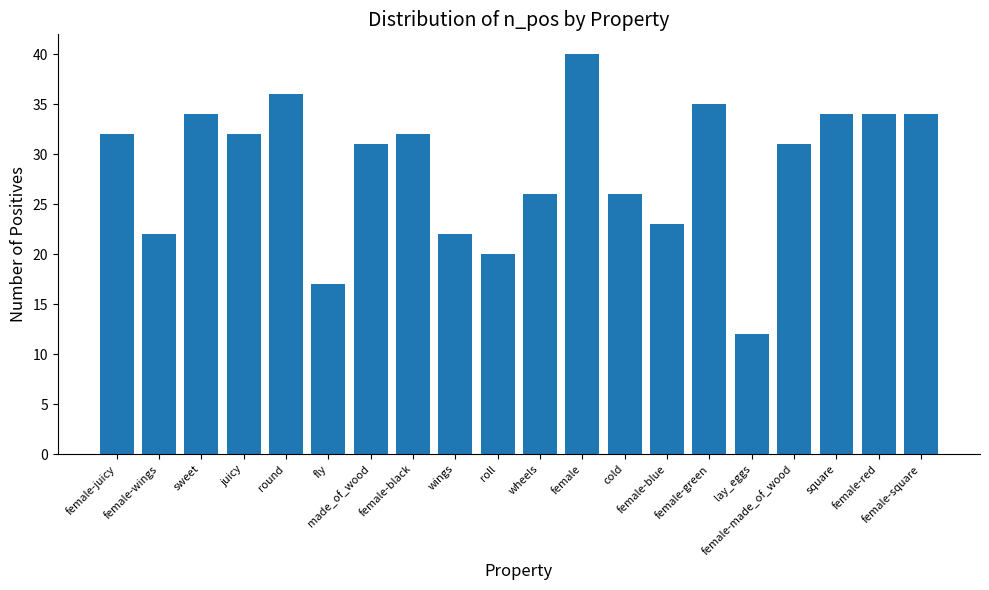

What position from the left is female-red?

19